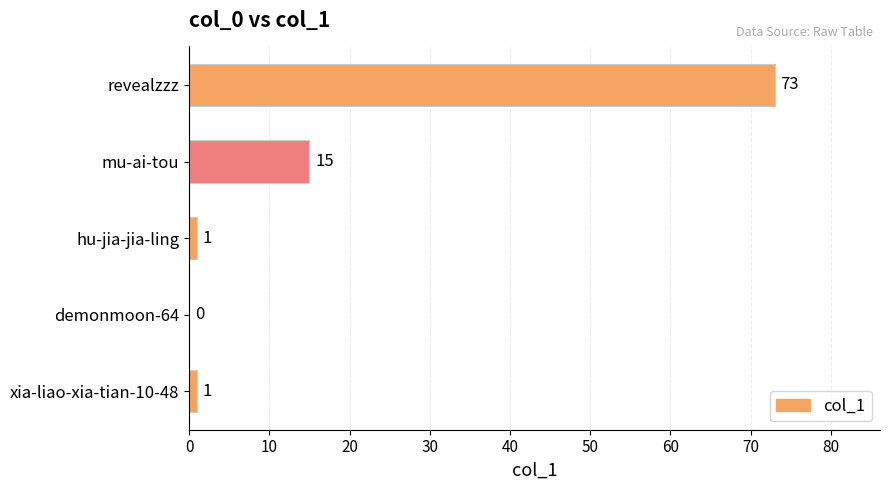

Reading bottom to top, list all the values displayed in this chart.

xia-liao-xia-tian-10-48=1	demonmoon-64=0	hu-jia-jia-ling=1	mu-ai-tou=15	revealzzz=73